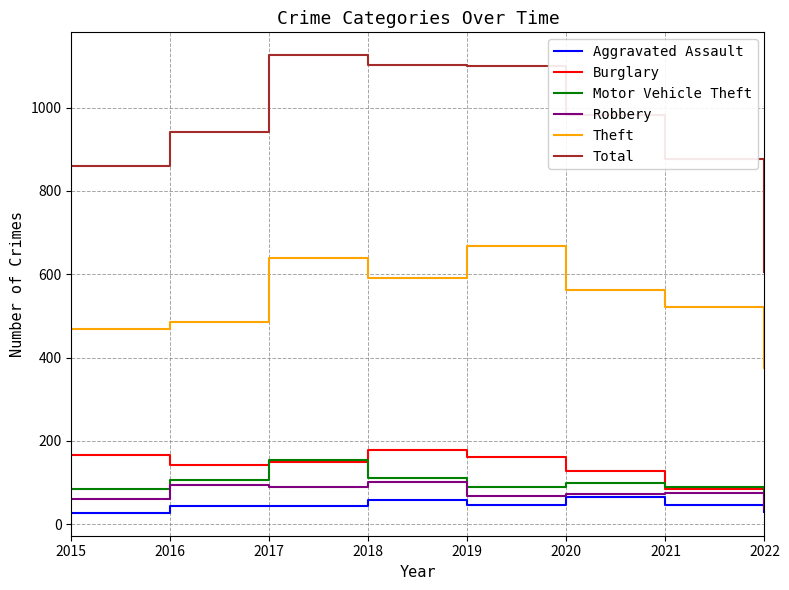

Read the Motor Vehicle Theft value at 2019, to the nearest 5.

90